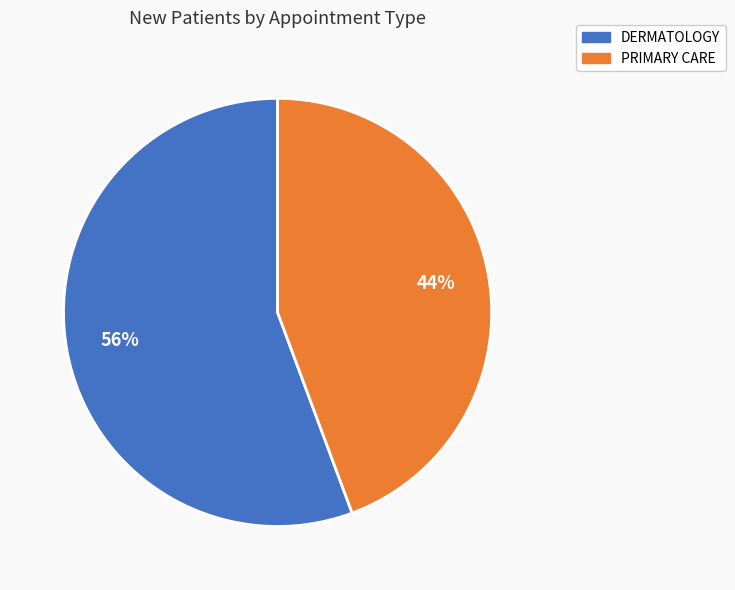

What is the majority slice?

DERMATOLOGY